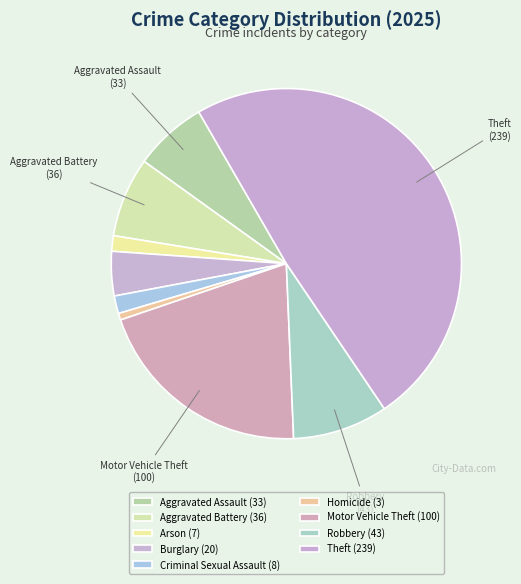

Which category has the biggest portion of the pie?

Theft